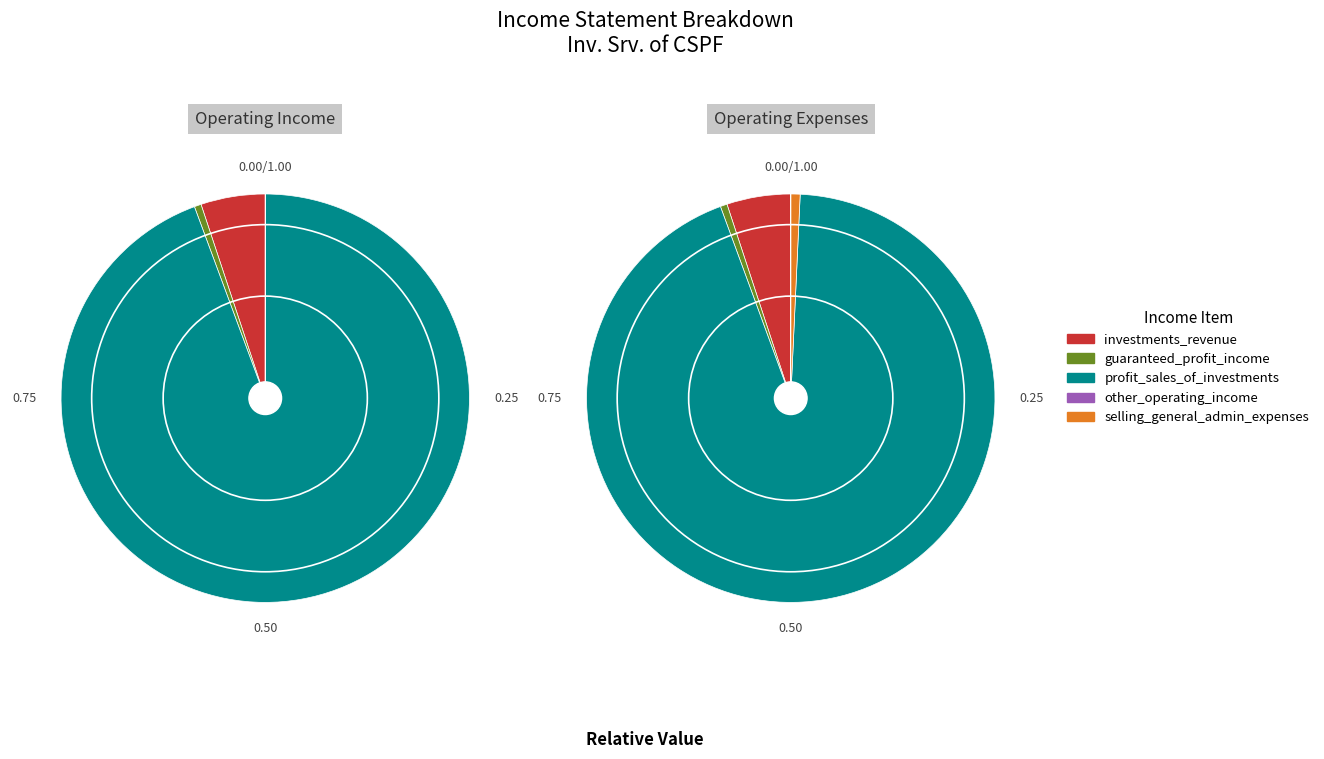

What is the largest slice in the pie chart?

profit_sales_of_investments